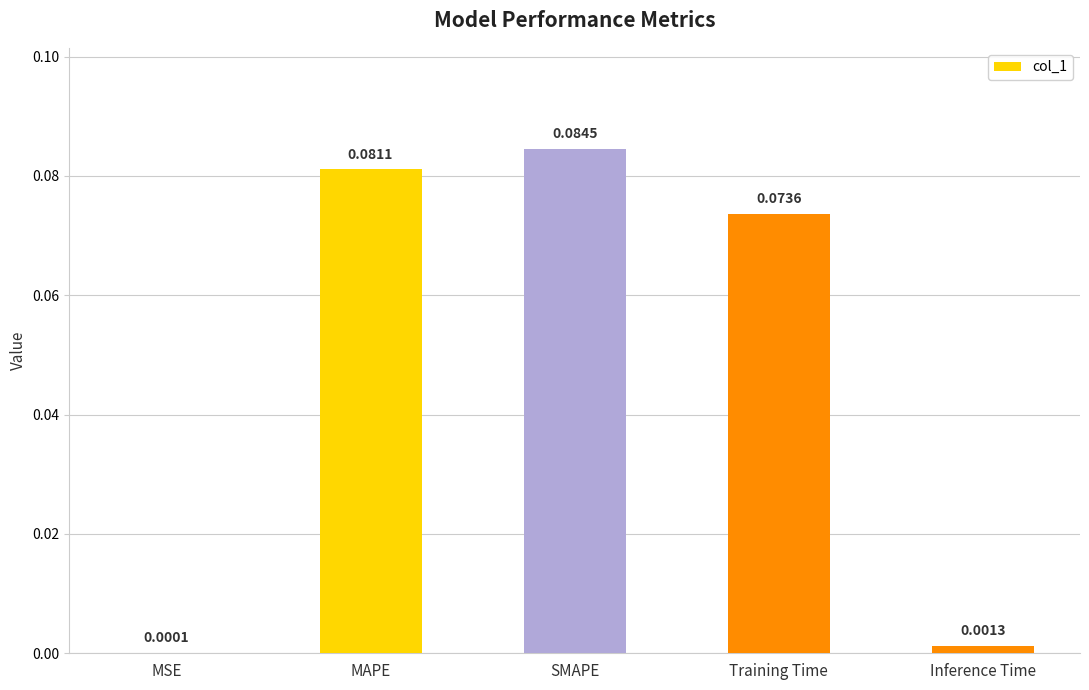

Which category has the highest value across all series?

SMAPE